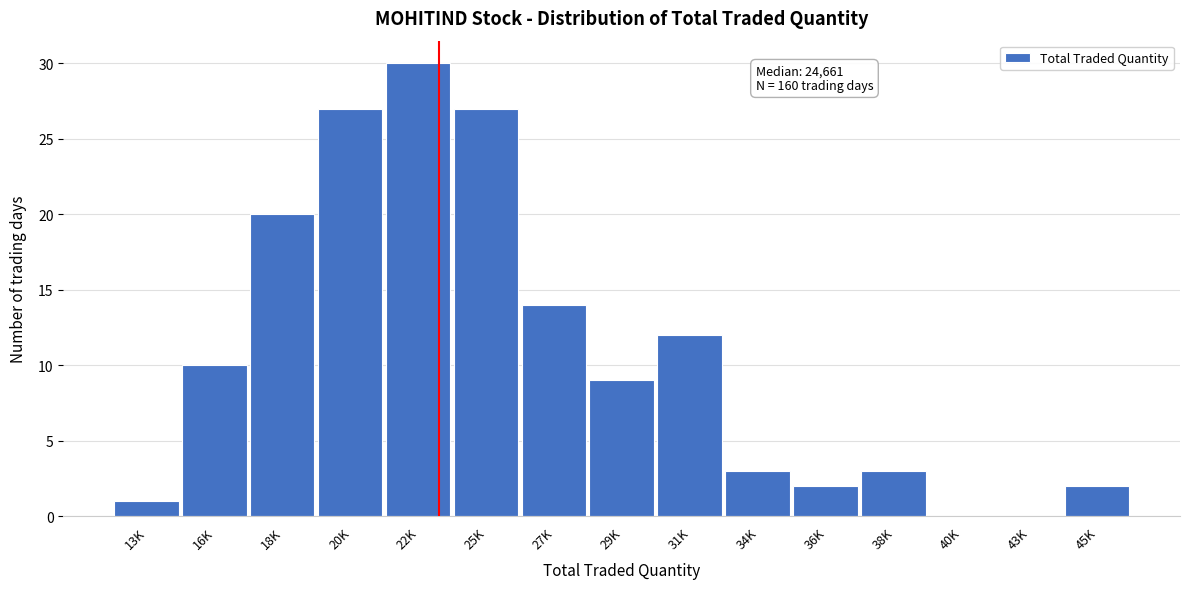

Reading left to right, transcribe all the data shown in this chart.

13K=1	16K=10	18K=20	20K=27	22K=30	25K=27	27K=14	29K=9	31K=12	34K=3	36K=2	38K=3	40K=0	43K=0	45K=2